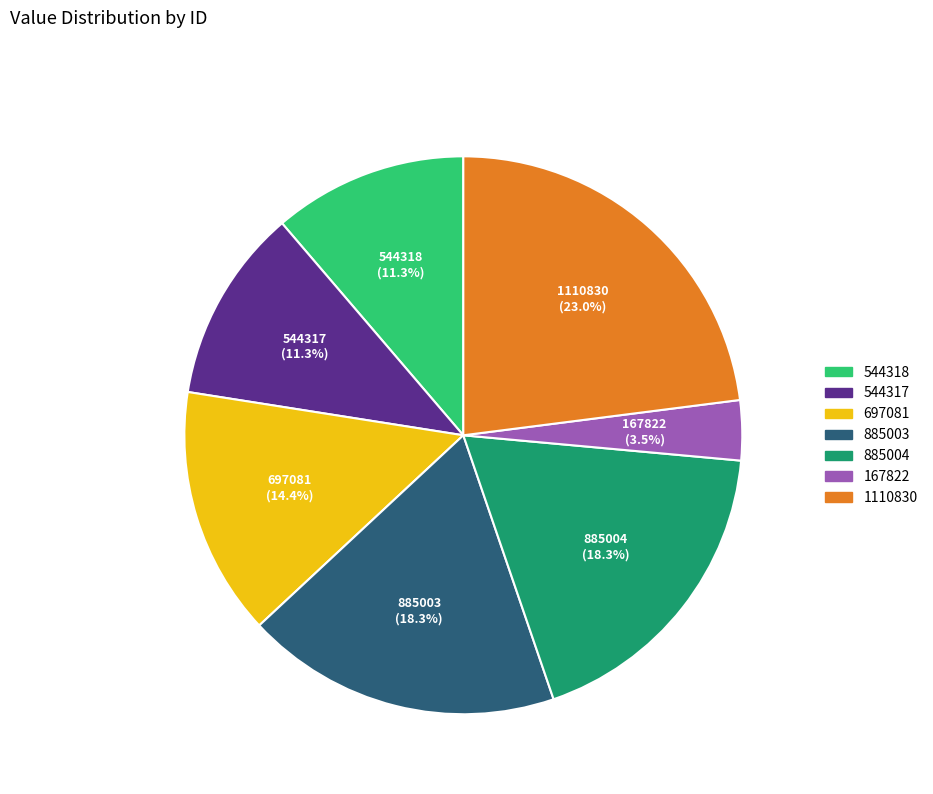

What is the smallest slice in the pie chart?

167822